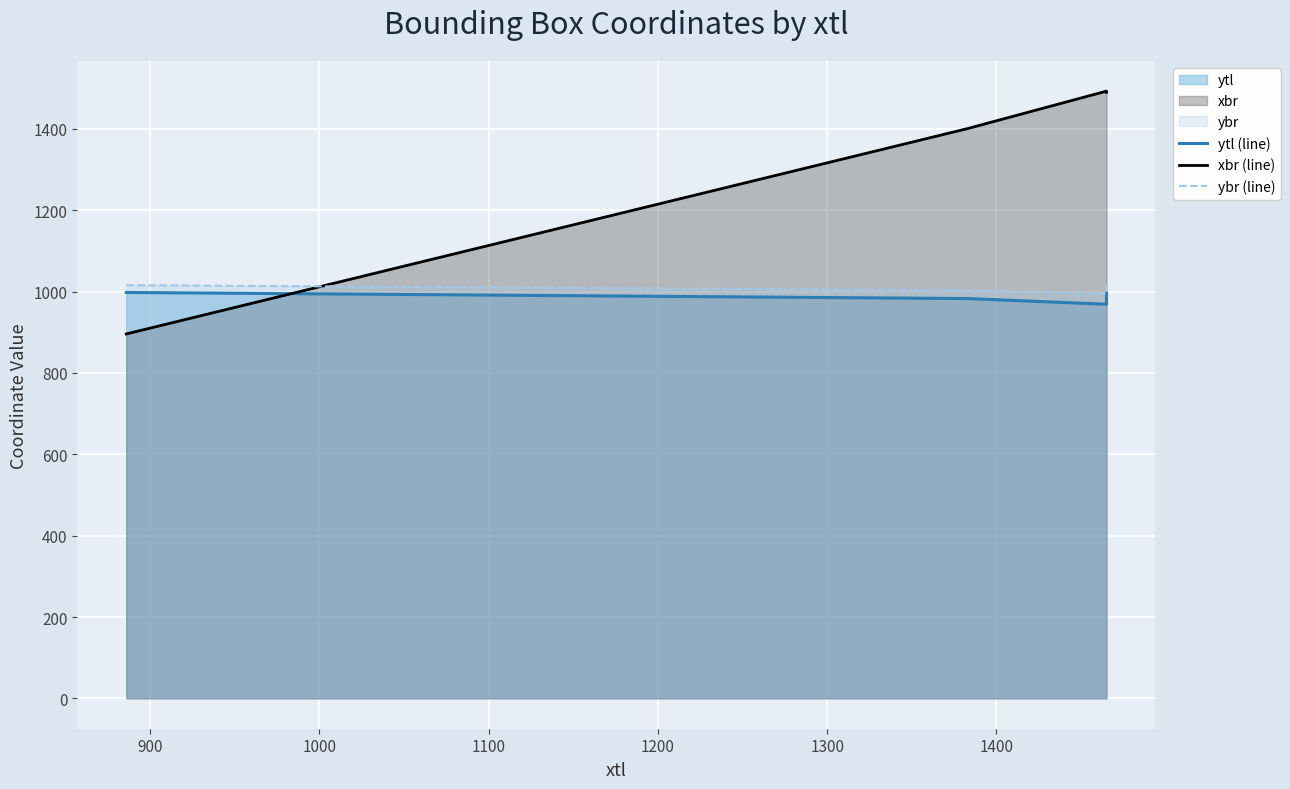

True or false: ybr (line) and ytl (line) intersect in this chart.

False